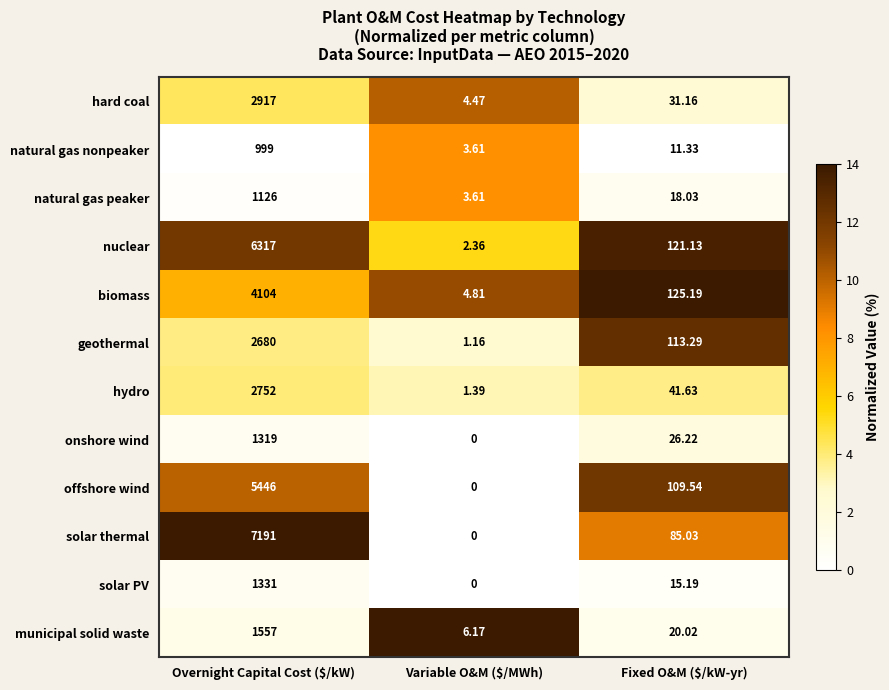

What is the spread (max minus min) of values at Overnight Capital Cost ($/kW)?

6192.0